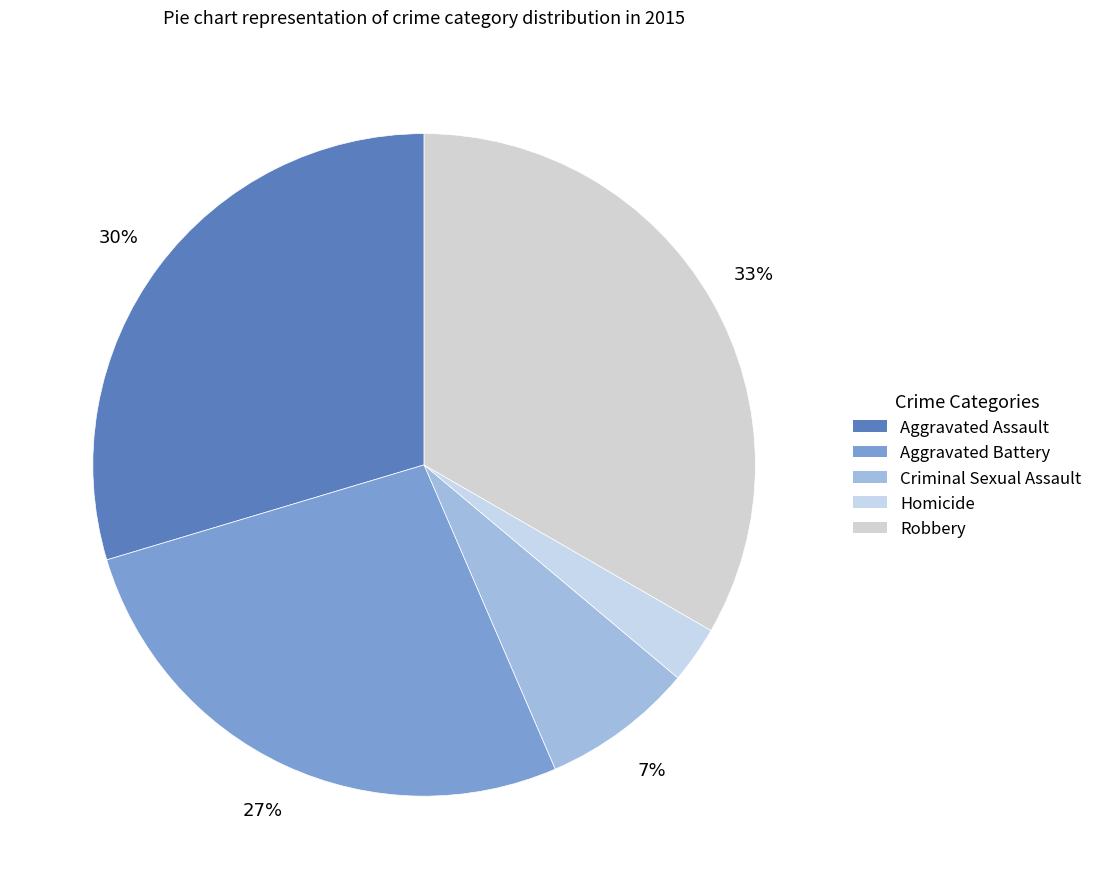

The Criminal Sexual Assault slice represents 16% of the pie. True or false?

False